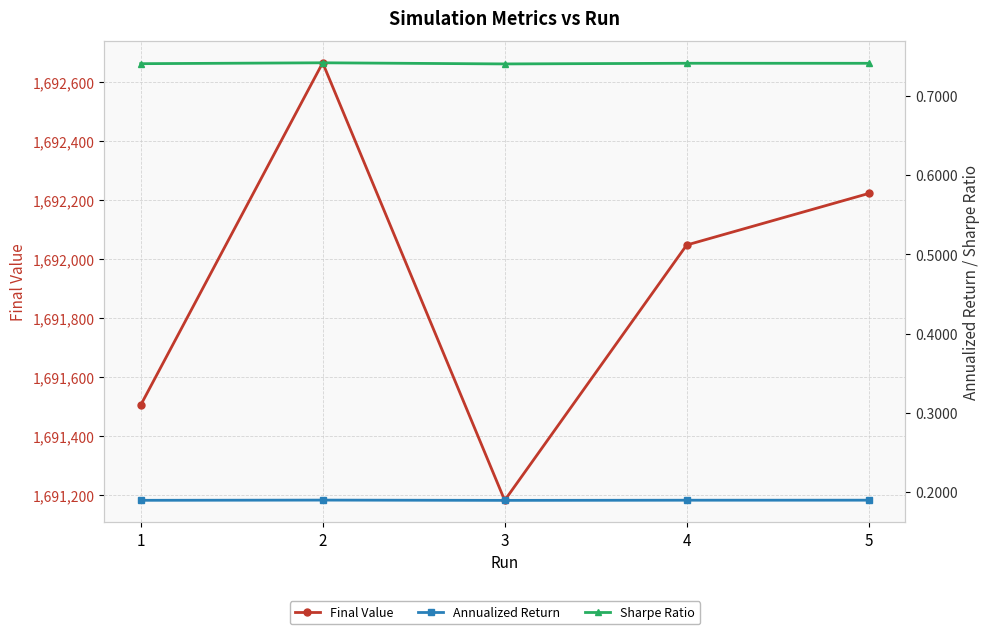

What is the approximate value of Annualized Return at 3?

0.2